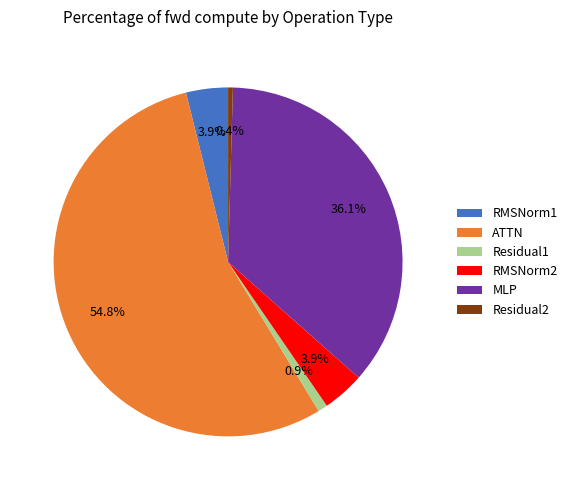

Which category has the biggest portion of the pie?

ATTN